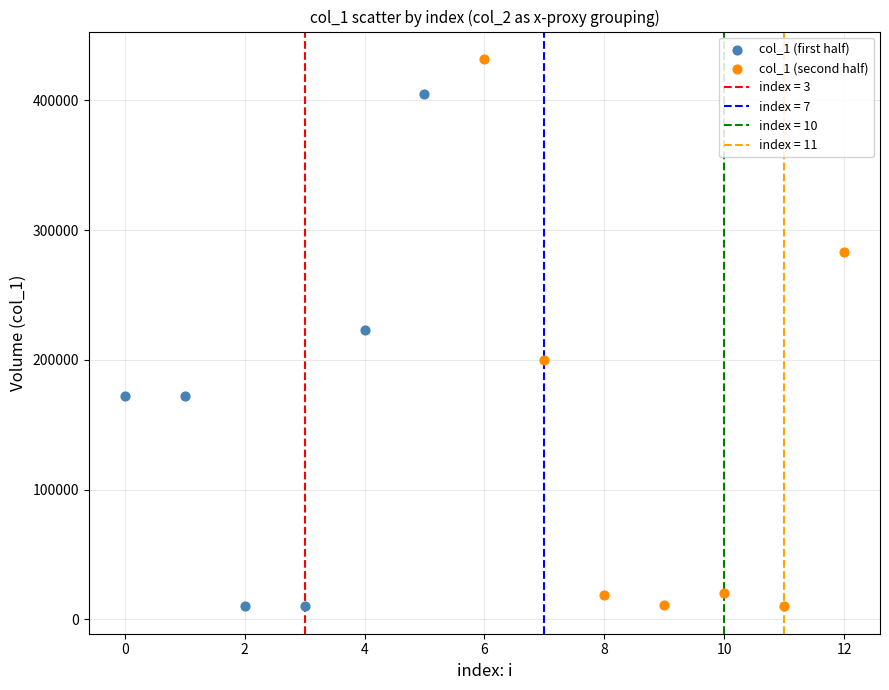

Which series reaches the maximum Y coordinate?

col_1 (second half)